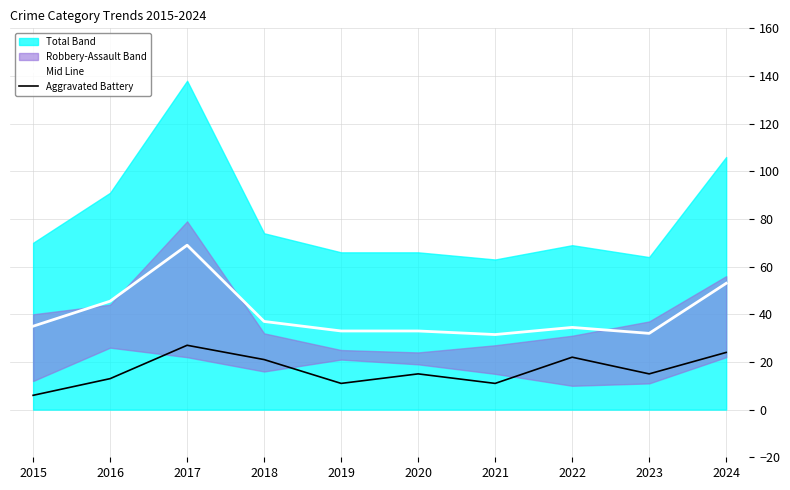

Reading left to right, transcribe all the data shown in this chart.

Mid Line: 35.0	45.5	69.0	37.0	33.0	33.0	31.5	34.5	32.0	53.0
Aggravated Battery: 6.0	13.0	27.0	21.0	11.0	15.0	11.0	22.0	15.0	24.0